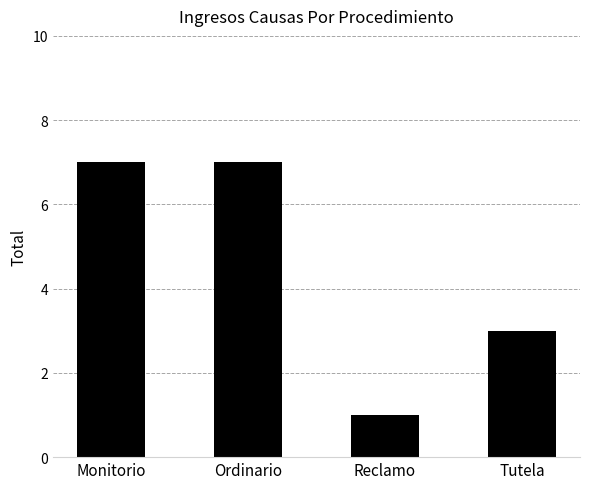

Which category has the lowest value across all series?

Reclamo